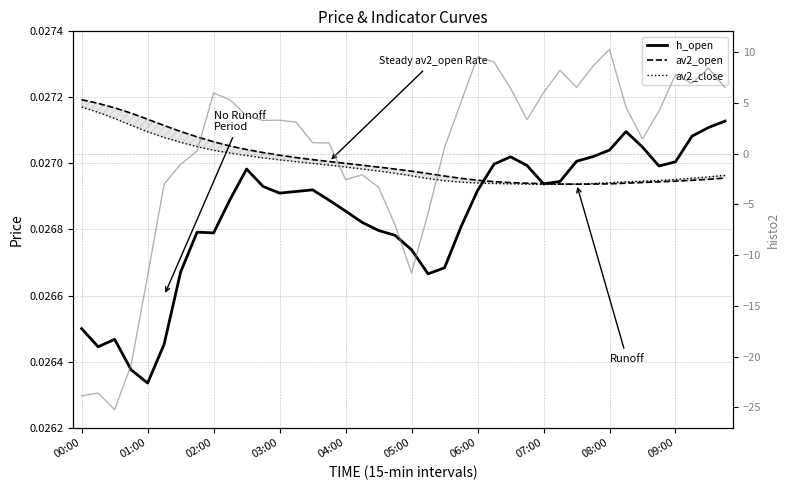

How many values in the histo2 series exceed 3?

22